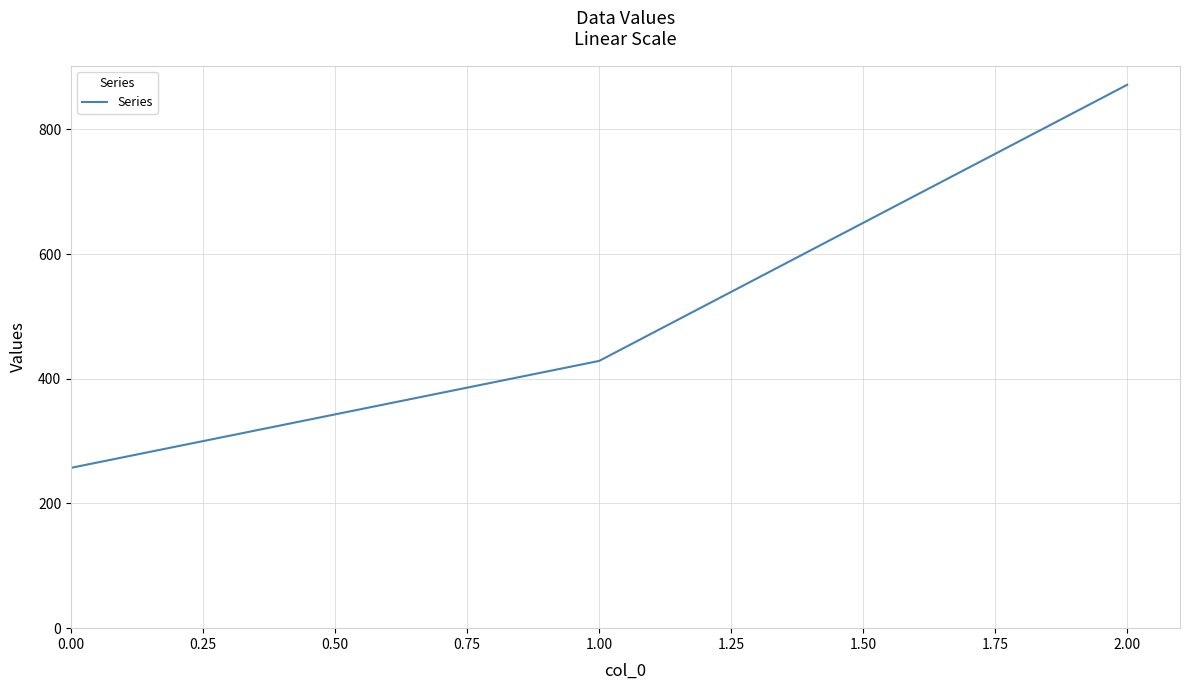

How many categories are shown in the chart?

3